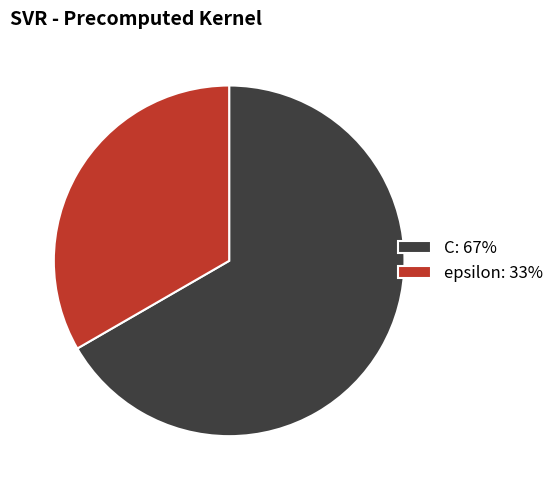

Which slice is the largest?

C